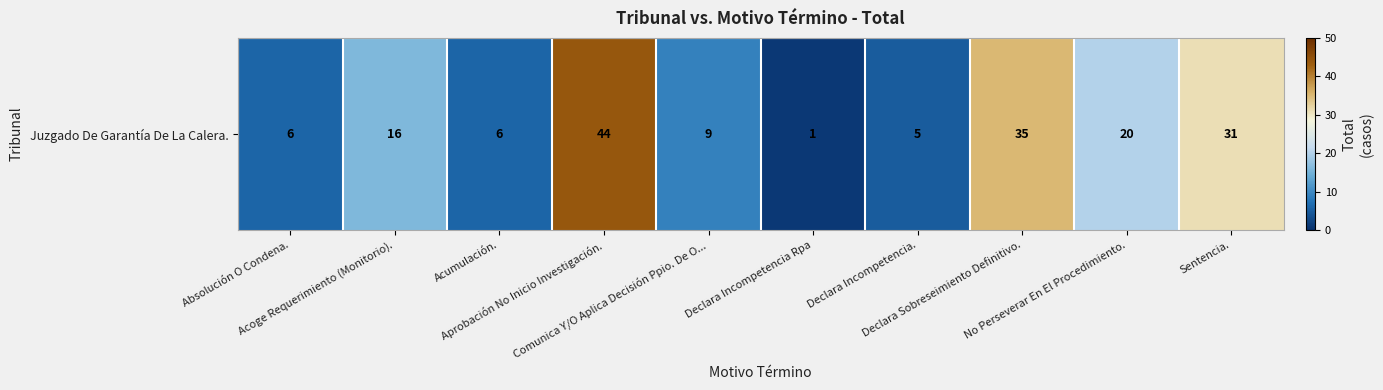

The chart shows a value of 3 at Absolución O Condena.. True or false?

False